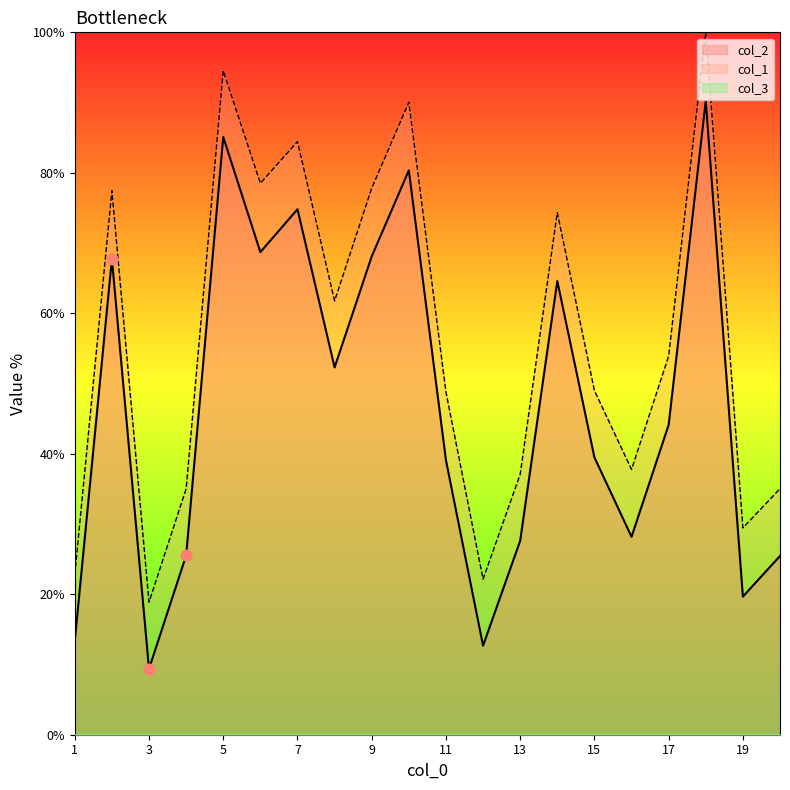

Which series reaches the maximum Y coordinate?

col_1